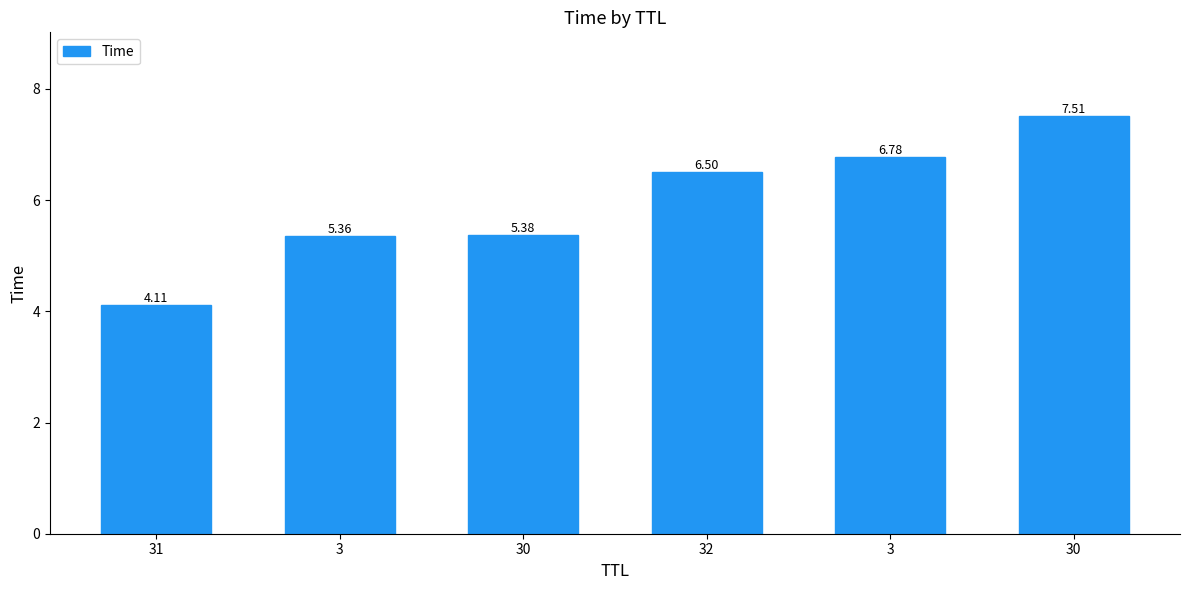

Reading left to right, extract all data points from this chart.

4.1	5.4	5.4	6.5	6.8	7.5